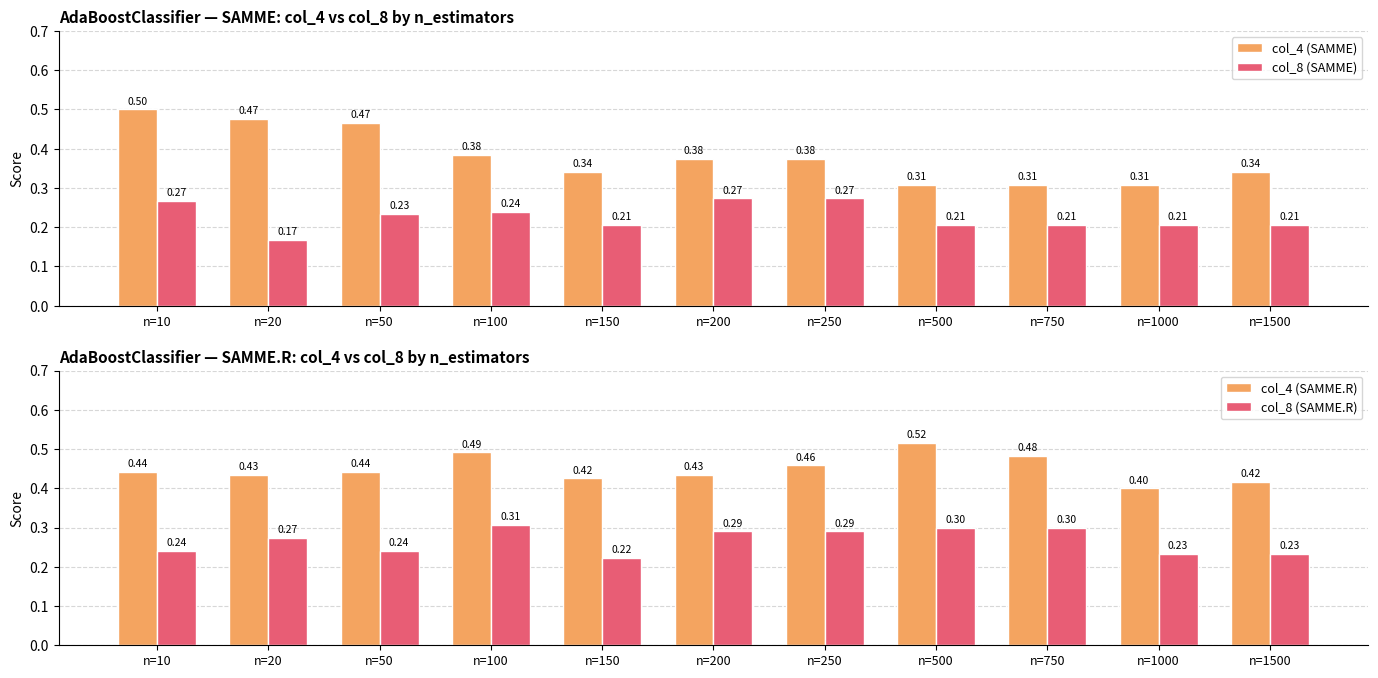

The col_4 (SAMME) series shows 0.2 at n=1000. True or false?

False